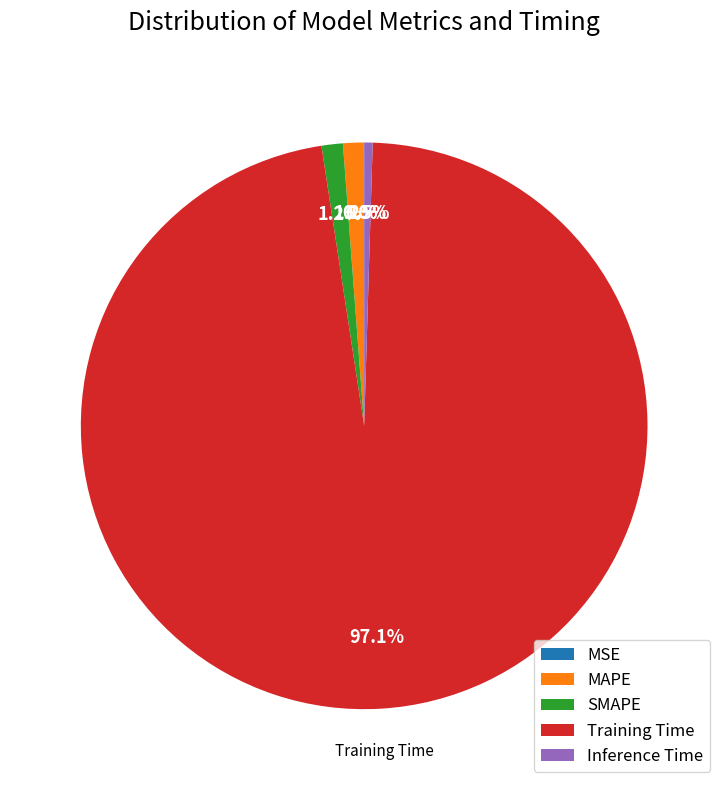

Do SMAPE and Training Time together represent more than half of the pie?

Yes